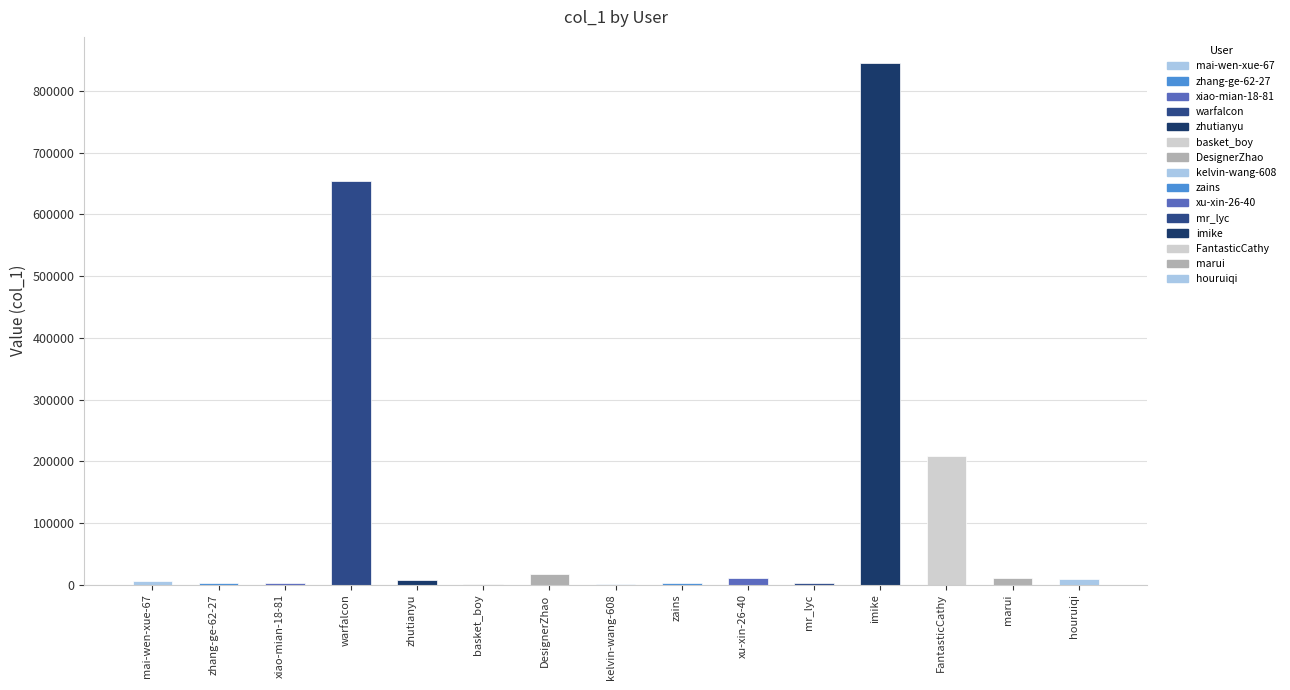

What is the sum of all values?

1781398